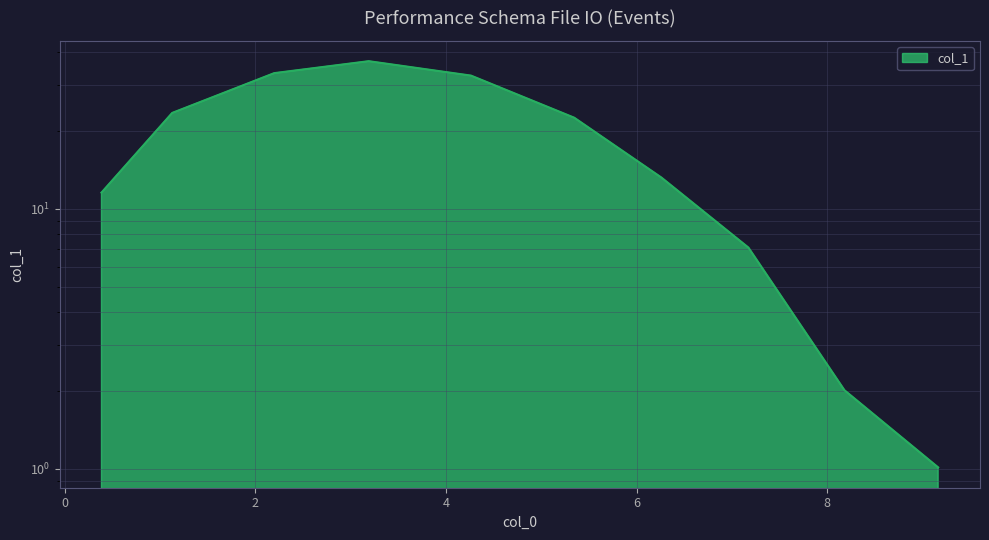

Reading left to right, list all the values displayed in this chart.

0.3865196532=11.5	1.1283667547=23.4	2.1982544215=33.2	3.189821513=37.0	4.2626639346=32.5	5.3457444593=22.4	6.2609566419=13.2	7.1731827978=7.1	8.1810001904=2.0	9.1635484124=1.0